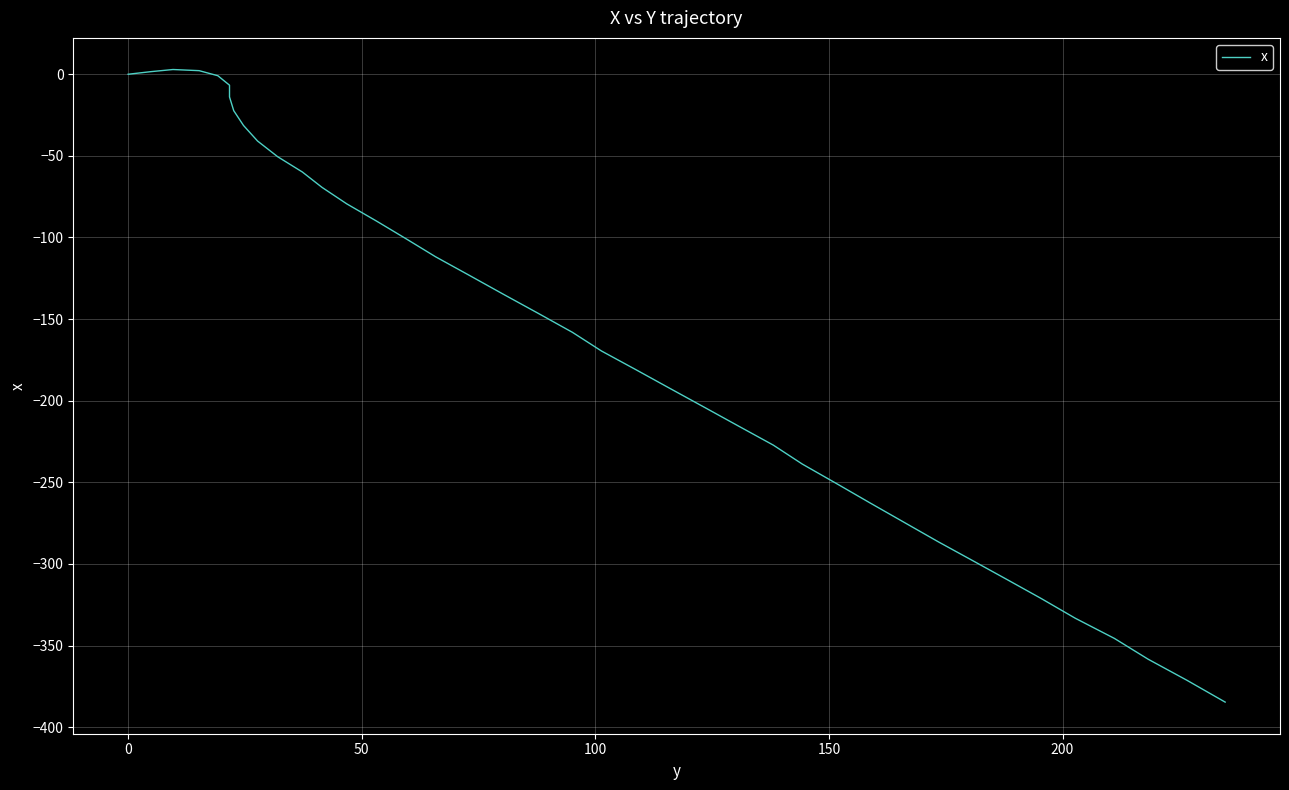

Count the number of data series in this chart.

1